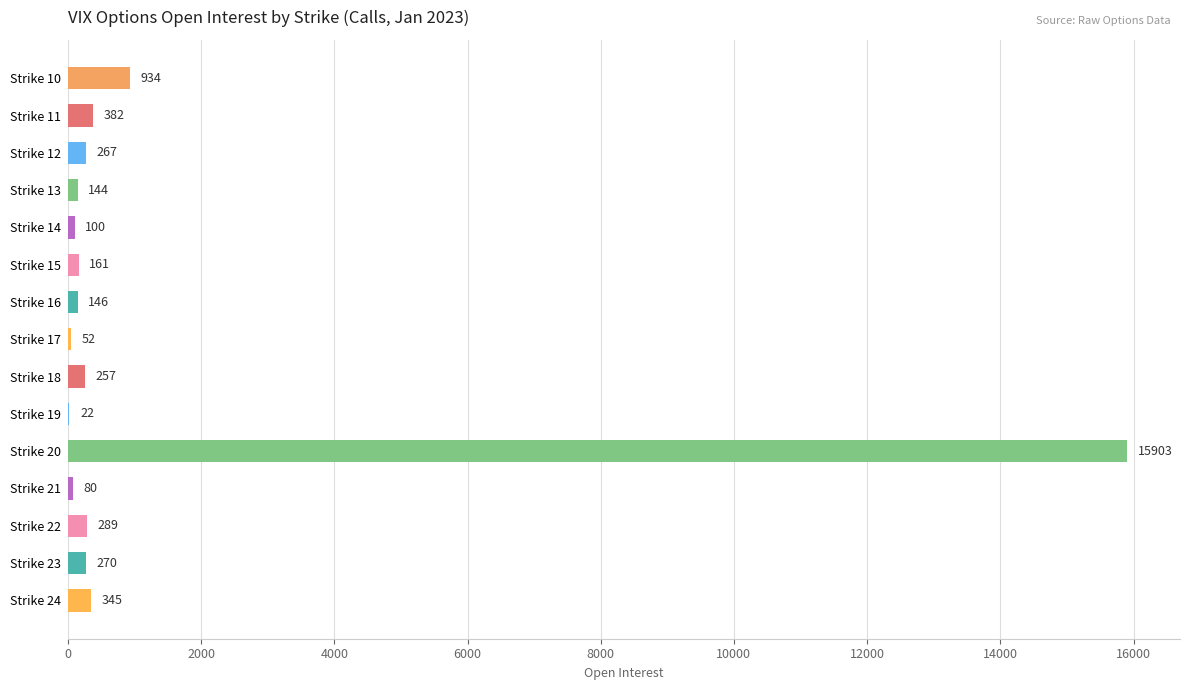

At which label is the value closest to 7962?

Strike 10